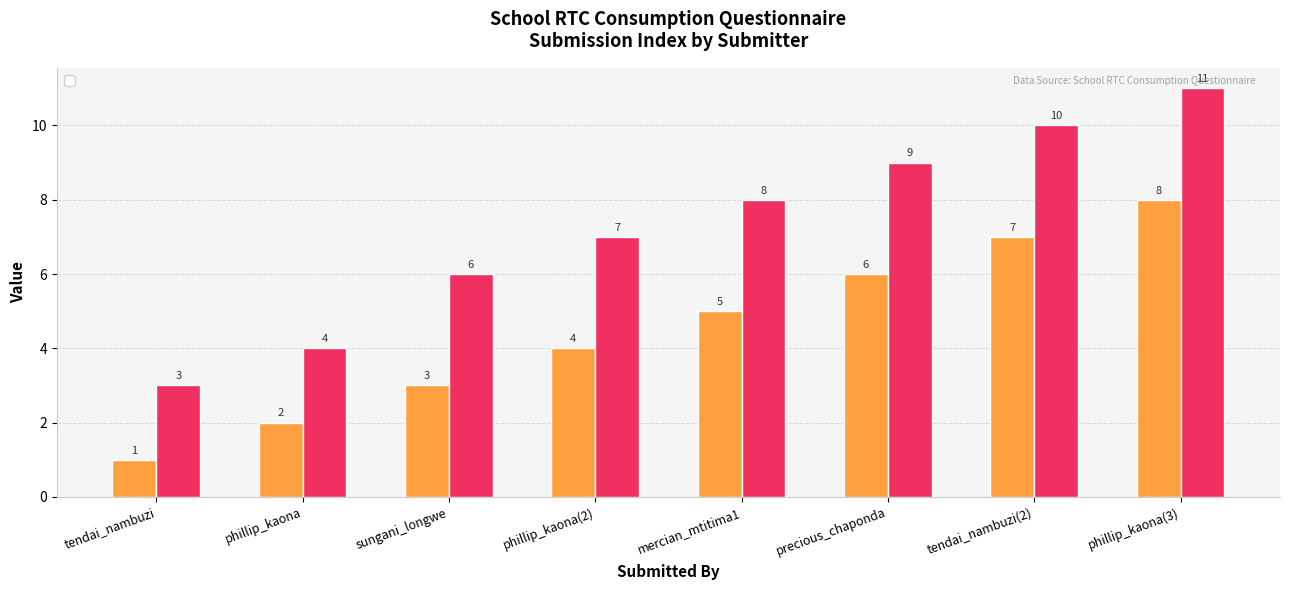

How many categories are shown in the chart?

8